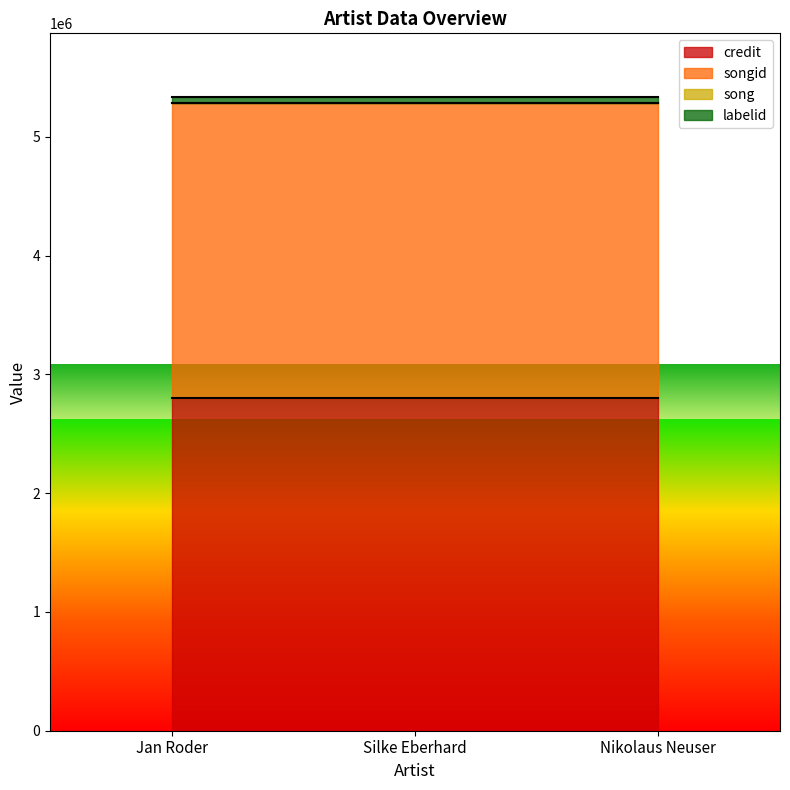

What position from the right is Nikolaus Neuser?

1